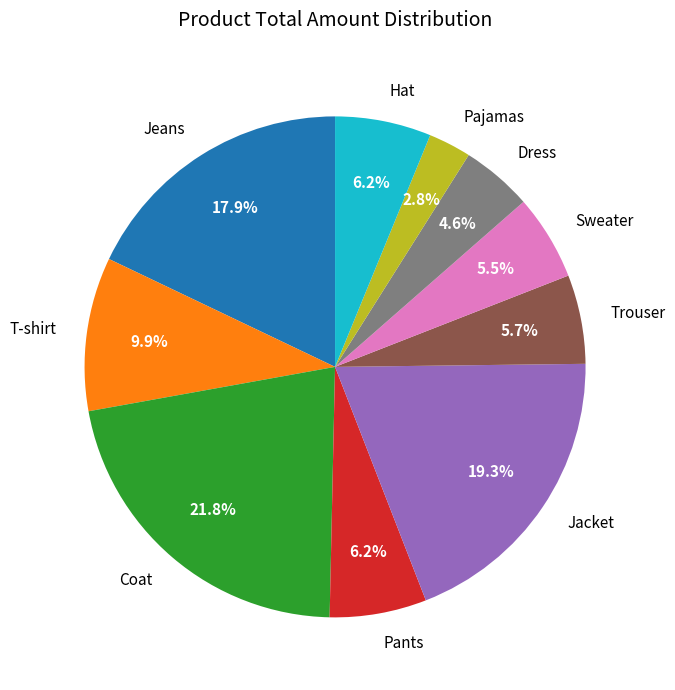

What is the ratio of the value at Coat to the value at Jeans?

1.2